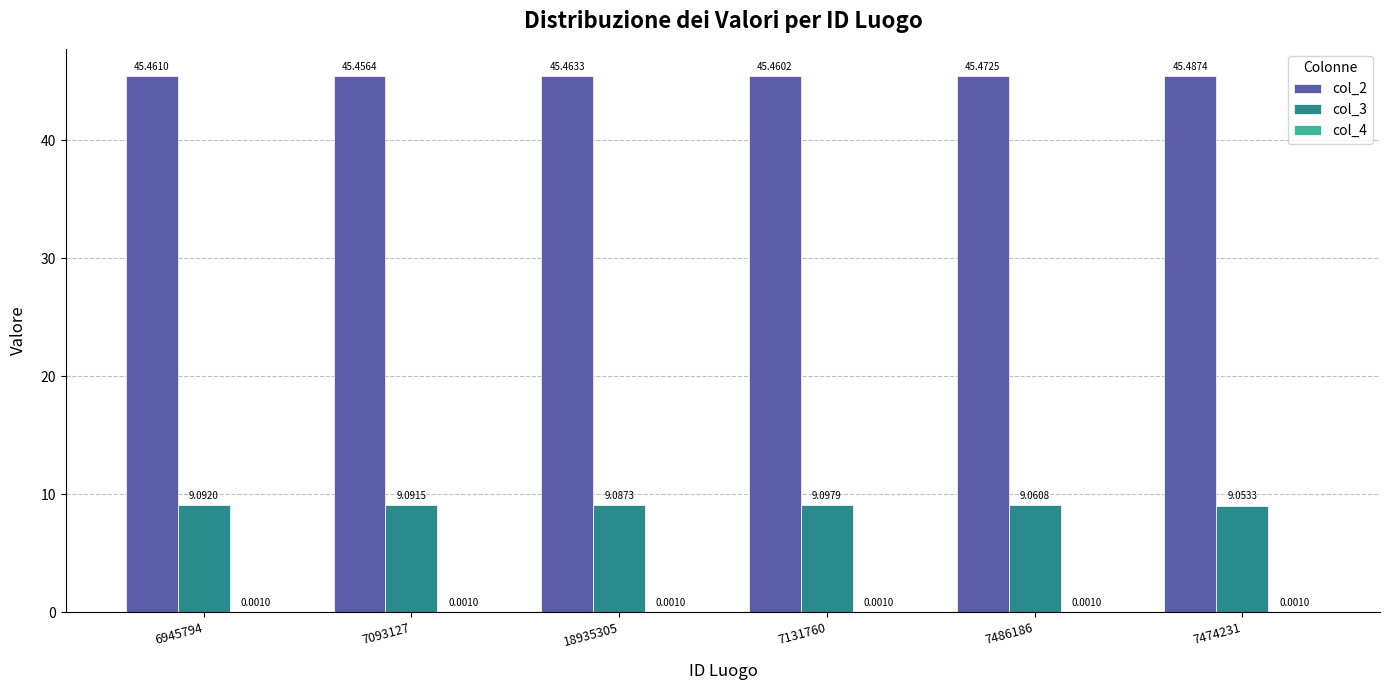

At which category is the sum across all series the highest?

7131760